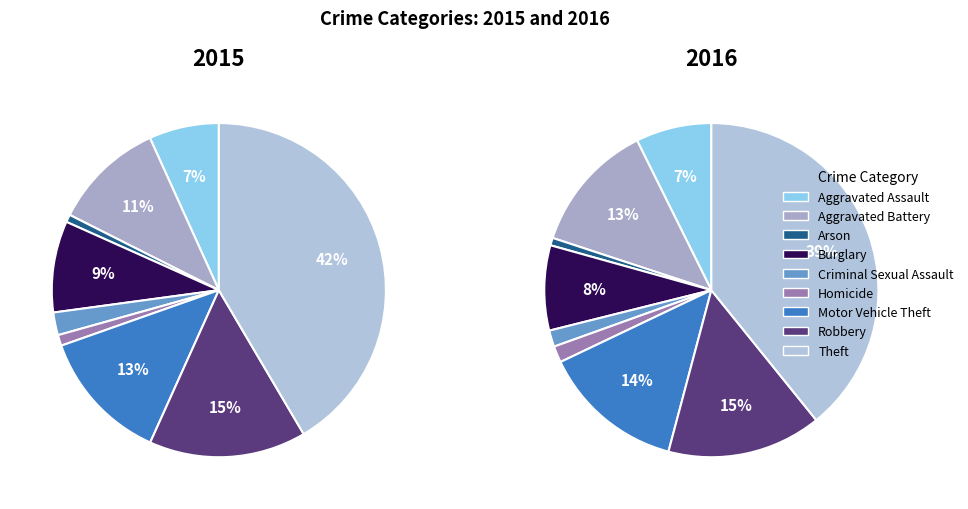

Does any single category account for the majority?

No